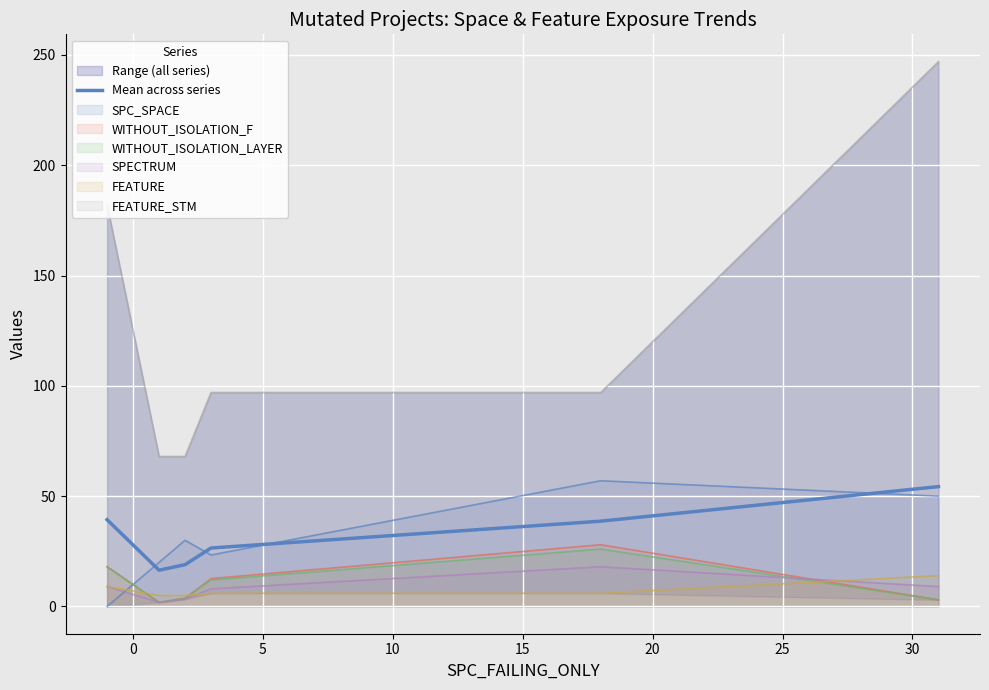

What is the value of the 3rd point from the left?

19.0